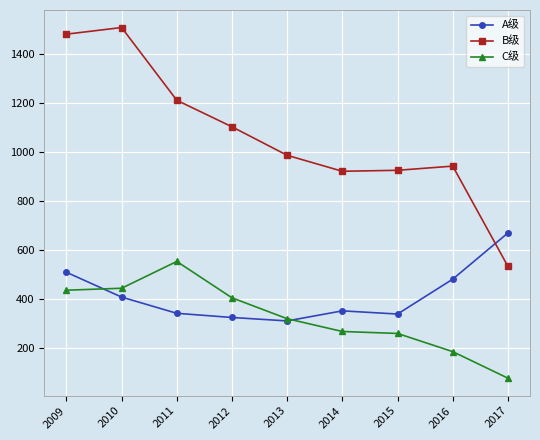

The A级 series shows 353 at 2014. True or false?

True